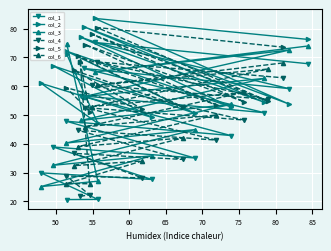

True or false: col_5 and col_6 intersect in this chart.

True